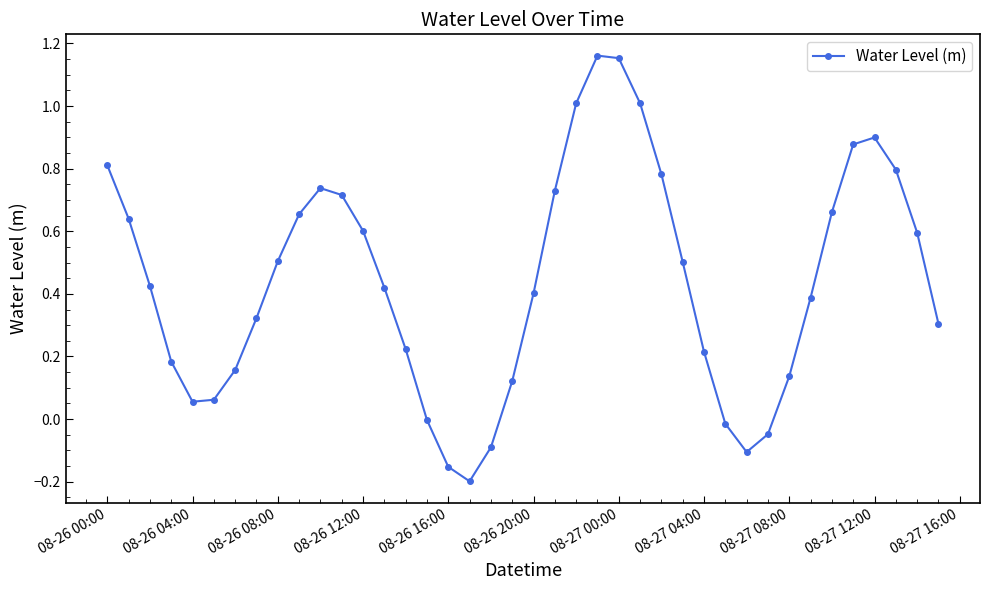

True or false: there are more than 2 points higher than both neighbors.

True